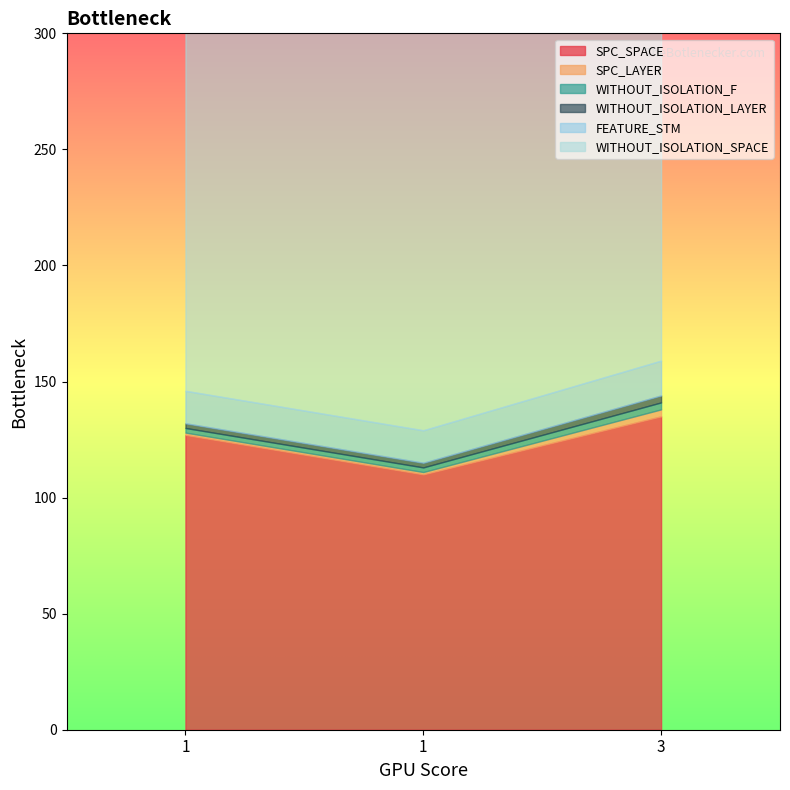

What are all the series names shown in the legend?

SPC_SPACE, SPC_LAYER, WITHOUT_ISOLATION_F, WITHOUT_ISOLATION_LAYER, FEATURE_STM, WITHOUT_ISOLATION_SPACE